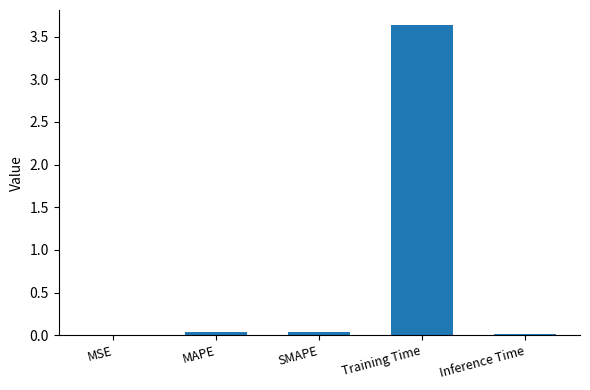

Between Inference Time and Training Time, which is larger?

Training Time